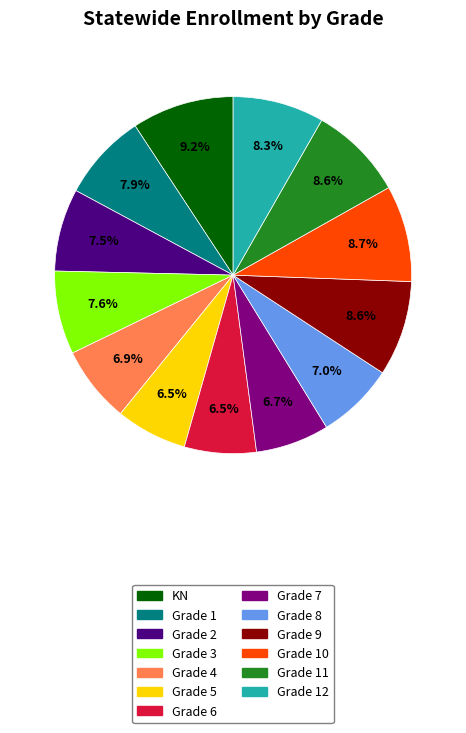

The Grade 4 slice represents 7% of the pie. True or false?

True